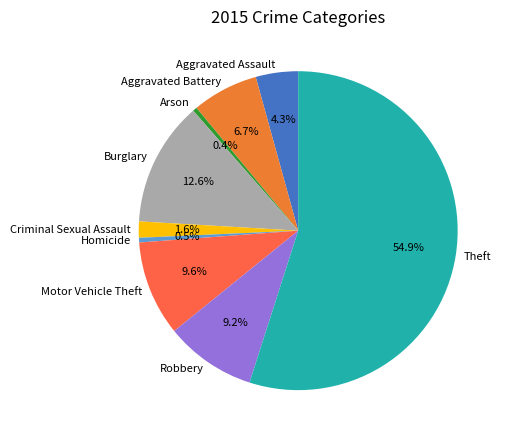

What is the largest slice in the pie chart?

Theft